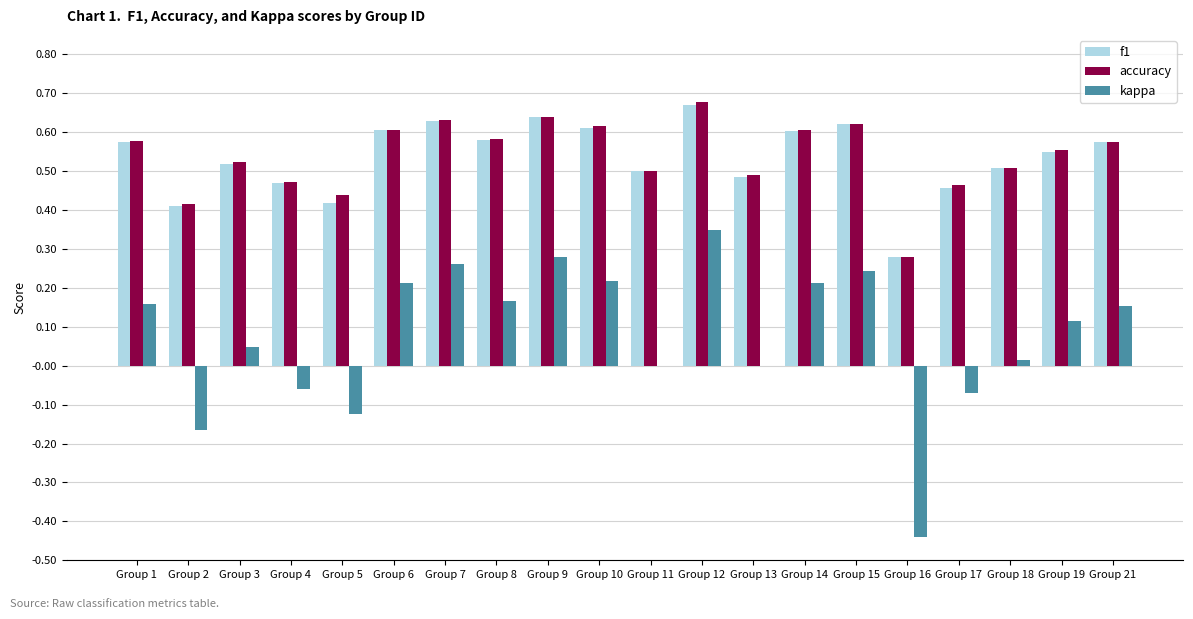

Which category has the highest value in the accuracy series?

Group 12